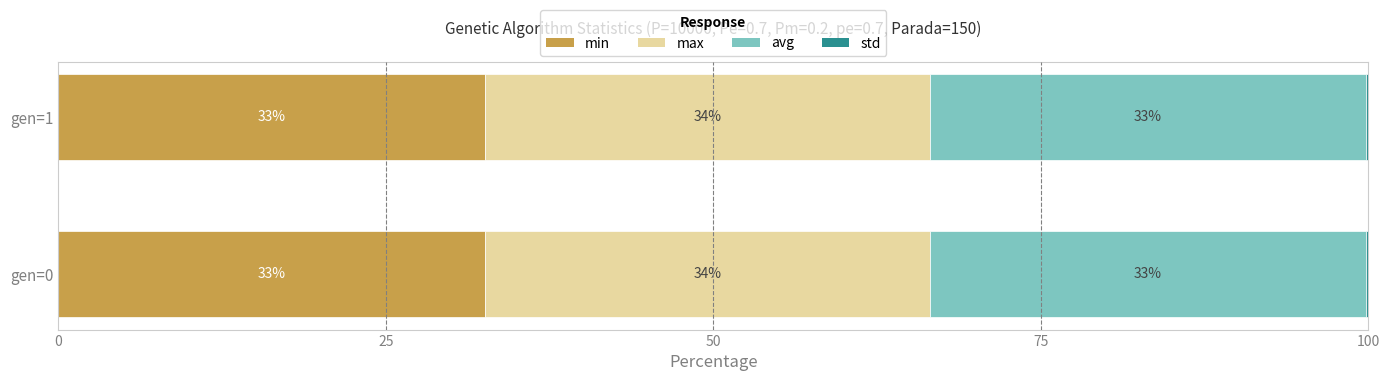

At how many categories does at least one series exceed 4?

2